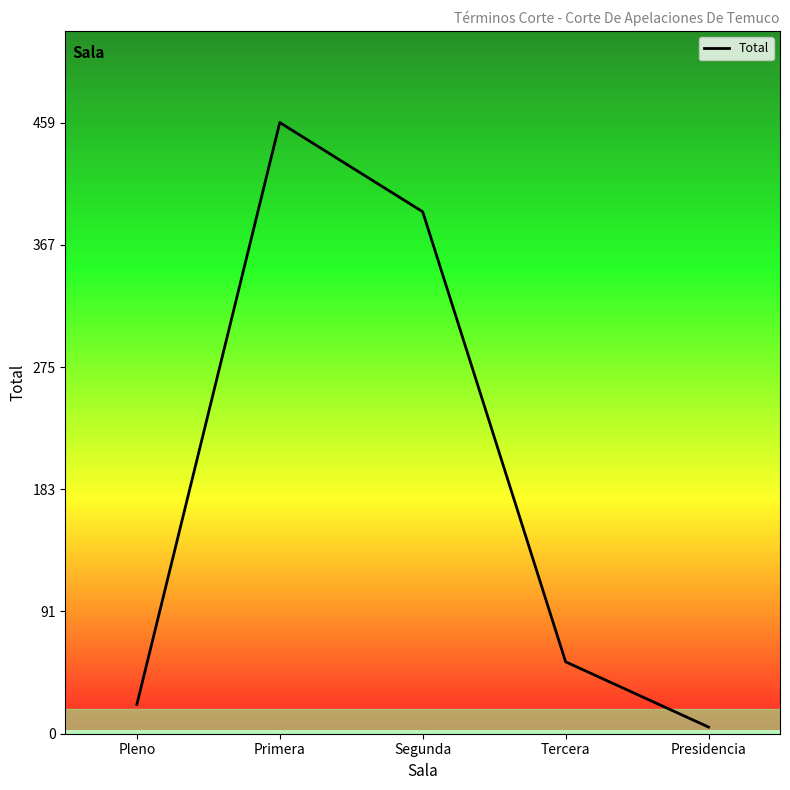

Reading left to right, extract all data points from this chart.

Pleno=22	Primera=459	Segunda=392	Tercera=54	Presidencia=5